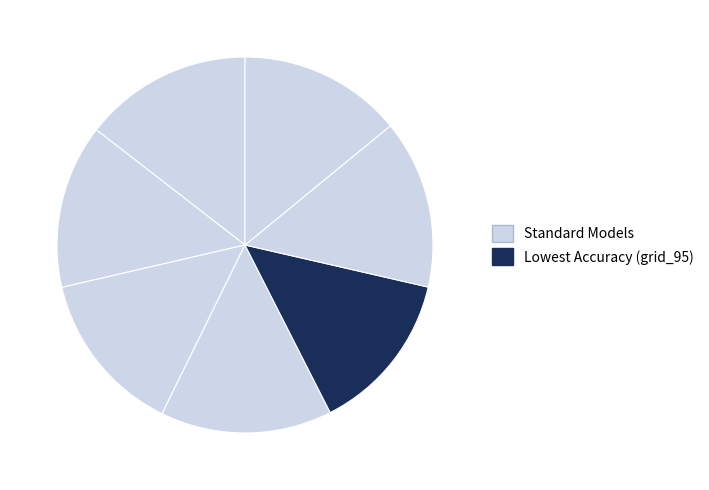

How many segments does this pie chart have?

7